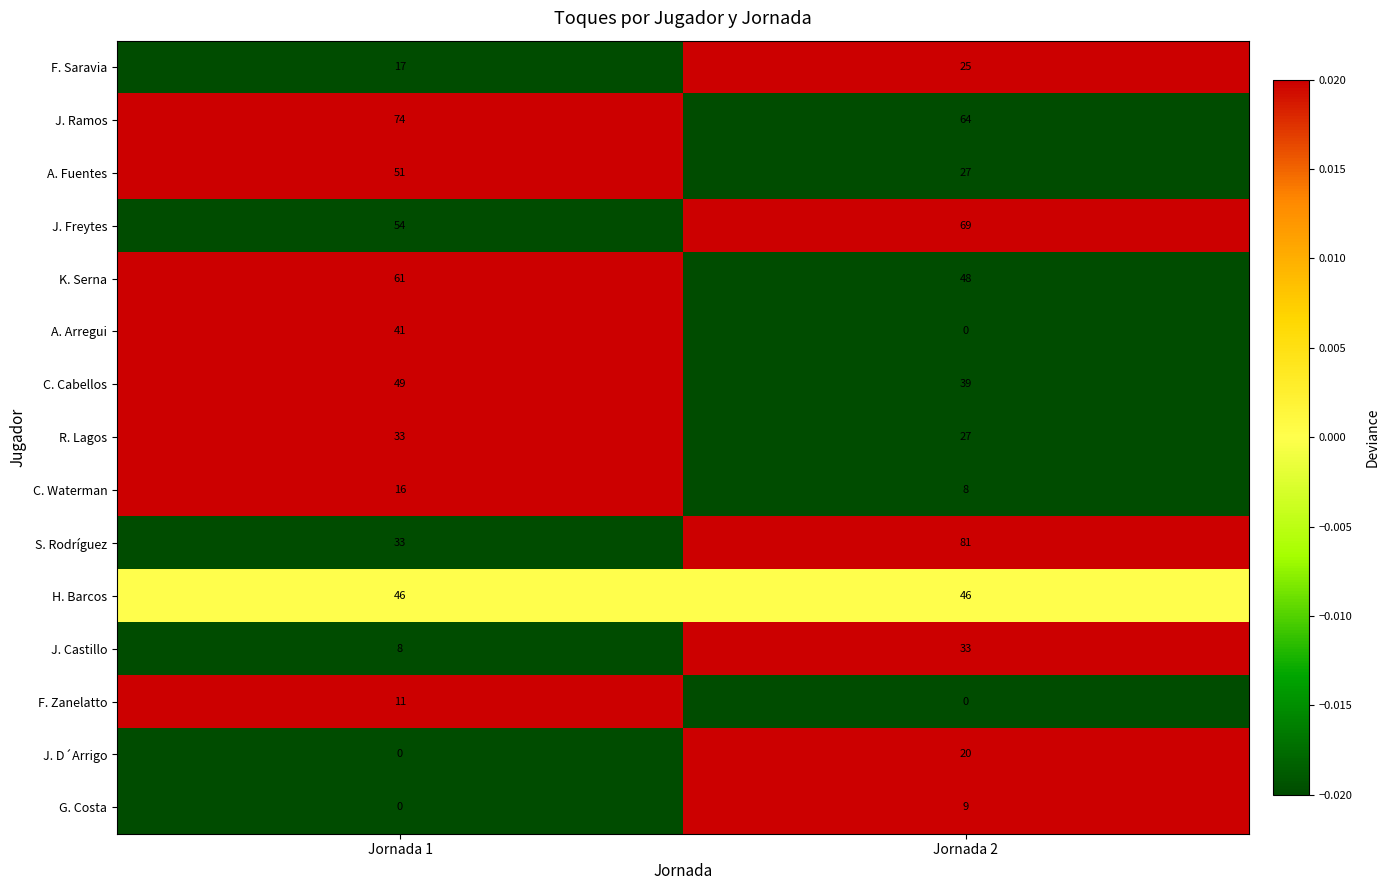

Reading left to right, extract all data points from this chart.

F. Saravia: Jornada 1=17	Jornada 2=25
J. Ramos: Jornada 1=74	Jornada 2=64
A. Fuentes: Jornada 1=51	Jornada 2=27
J. Freytes: Jornada 1=54	Jornada 2=69
K. Serna: Jornada 1=61	Jornada 2=48
A. Arregui: Jornada 1=41	Jornada 2=0
C. Cabellos: Jornada 1=49	Jornada 2=39
R. Lagos: Jornada 1=33	Jornada 2=27
C. Waterman: Jornada 1=16	Jornada 2=8
S. Rodríguez: Jornada 1=33	Jornada 2=81
H. Barcos: Jornada 1=46	Jornada 2=46
J. Castillo: Jornada 1=8	Jornada 2=33
F. Zanelatto: Jornada 1=11	Jornada 2=0
J. D´Arrigo: Jornada 1=0	Jornada 2=20
G. Costa: Jornada 1=0	Jornada 2=9